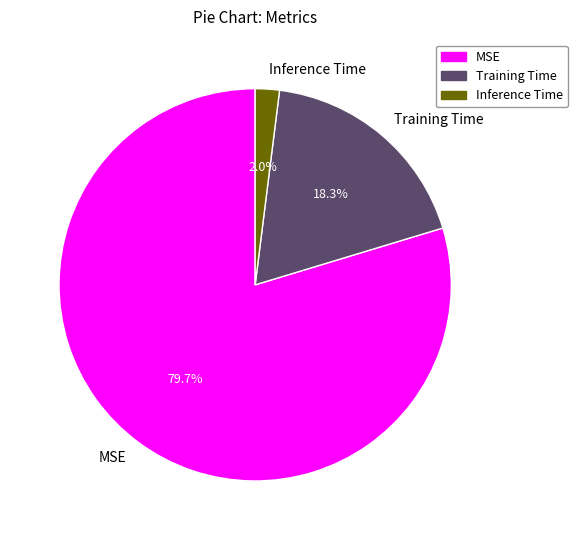

Between Training Time and MSE, which is larger?

MSE